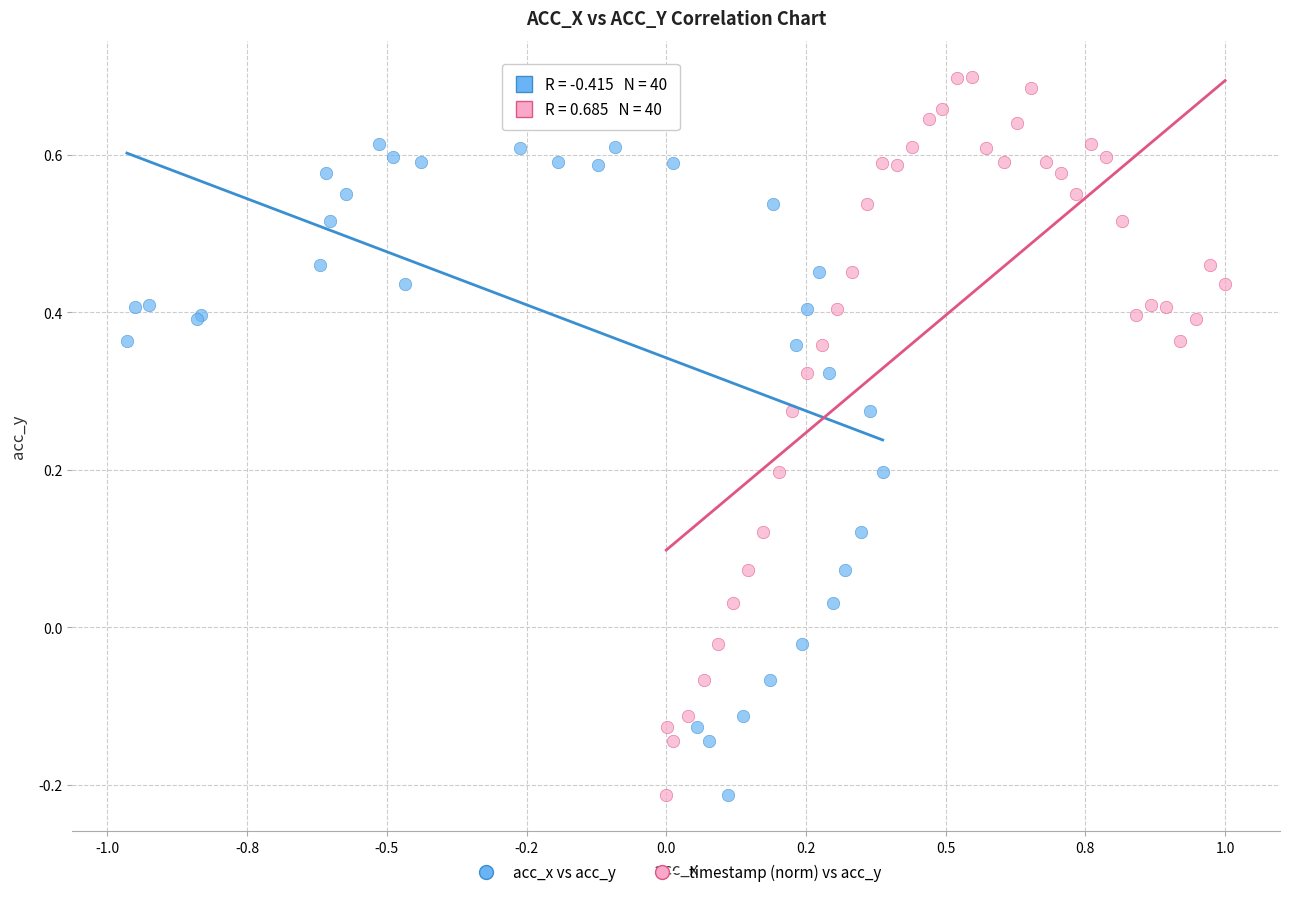

What are all the series names shown in the legend?

acc_x vs acc_y, timestamp (norm) vs acc_y